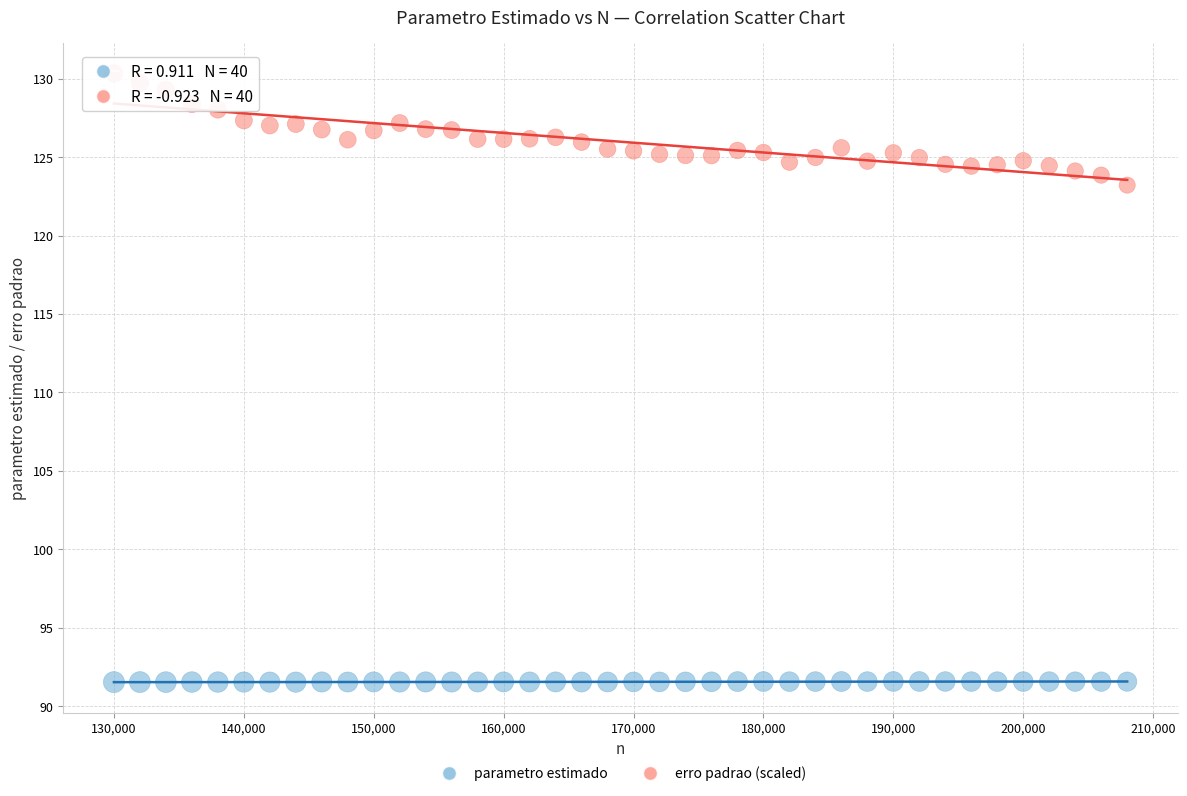

Across all data points, what is the range of Y values (max minus min)?

38.8